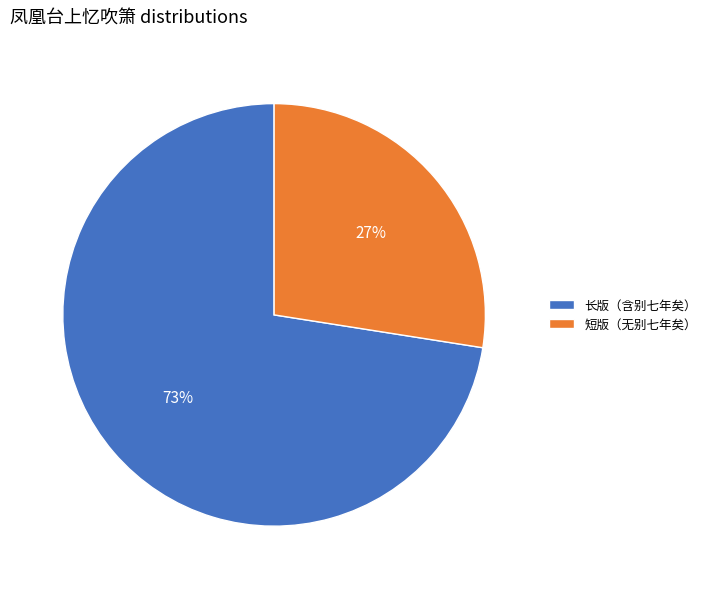

To the nearest percent, what percentage of the pie is 短版（无别七年矣）?

27%